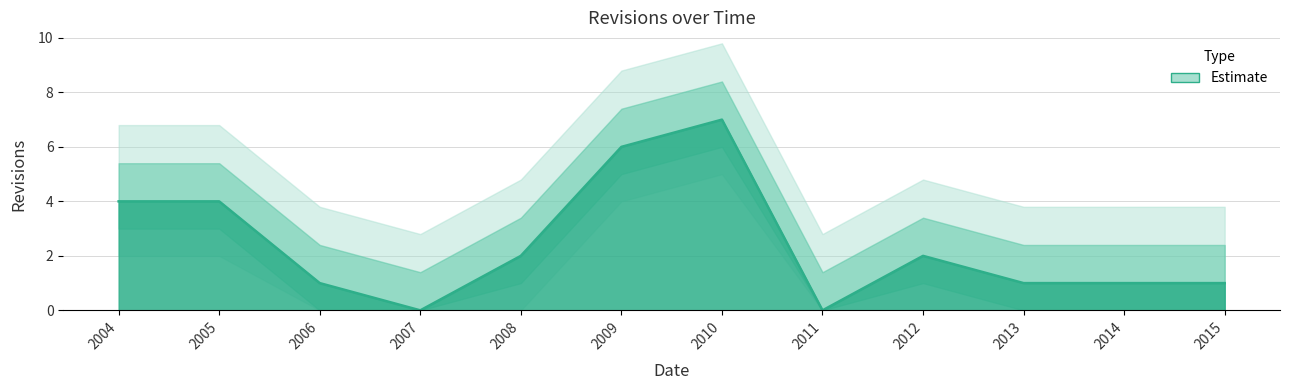

What is the change in value from 2007 to 2014?

+1